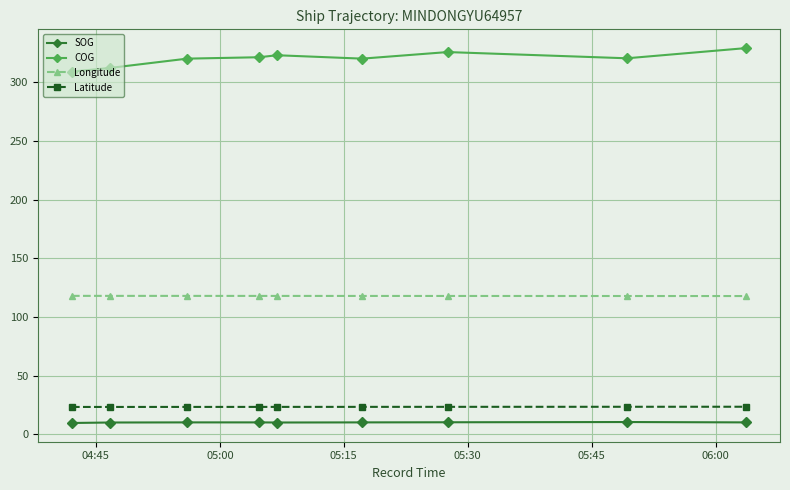

Which series has the largest range (max minus min)?

COG